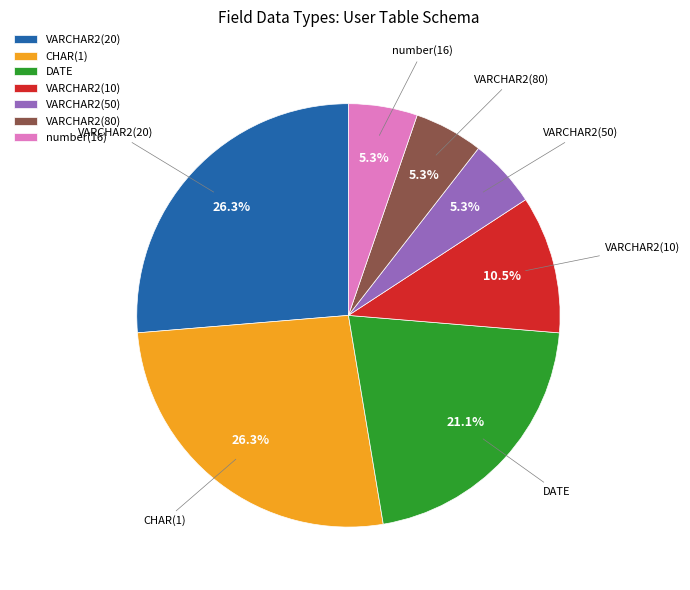

What is the ratio of the value at CHAR(1) to the value at DATE?

1.2